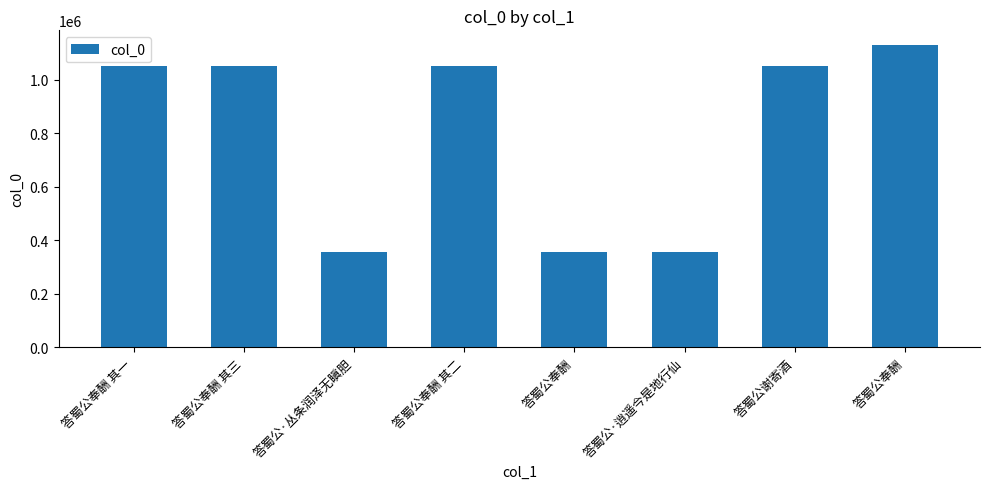

What is the change in value from 答蜀公奉酬 其三 to 答蜀公奉酬 其二?

-1